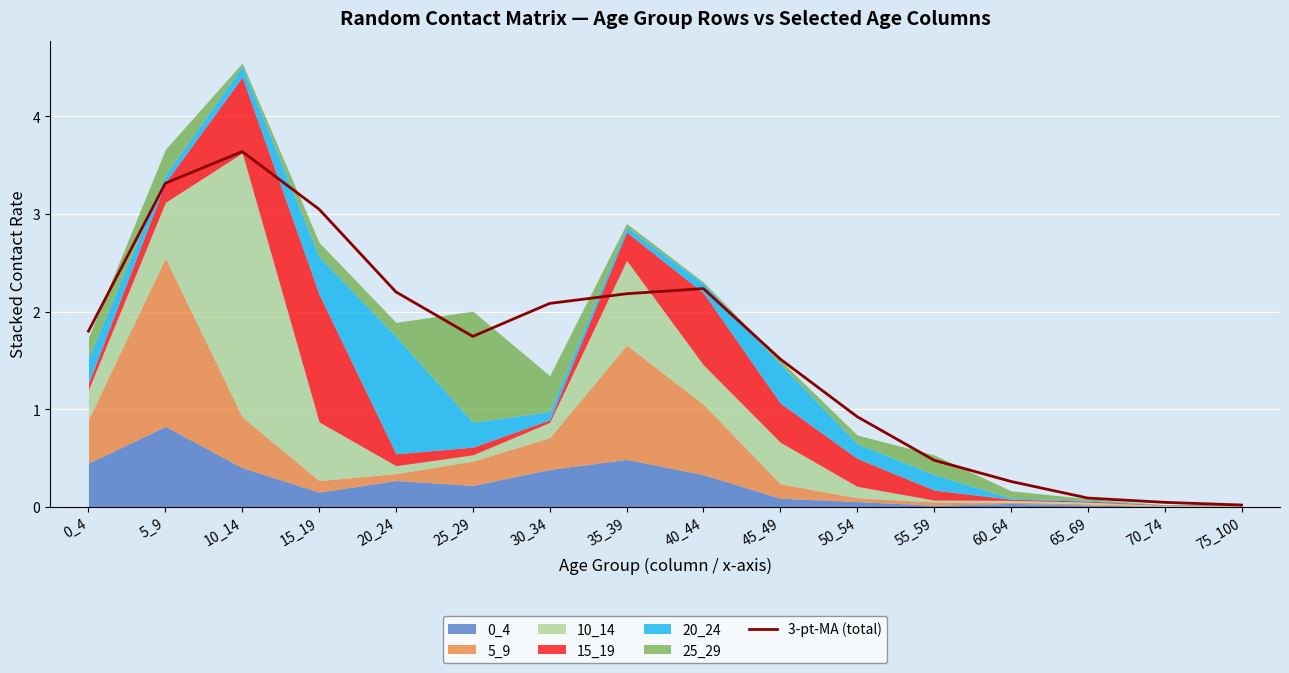

Which category has the highest value across all series?

10_14